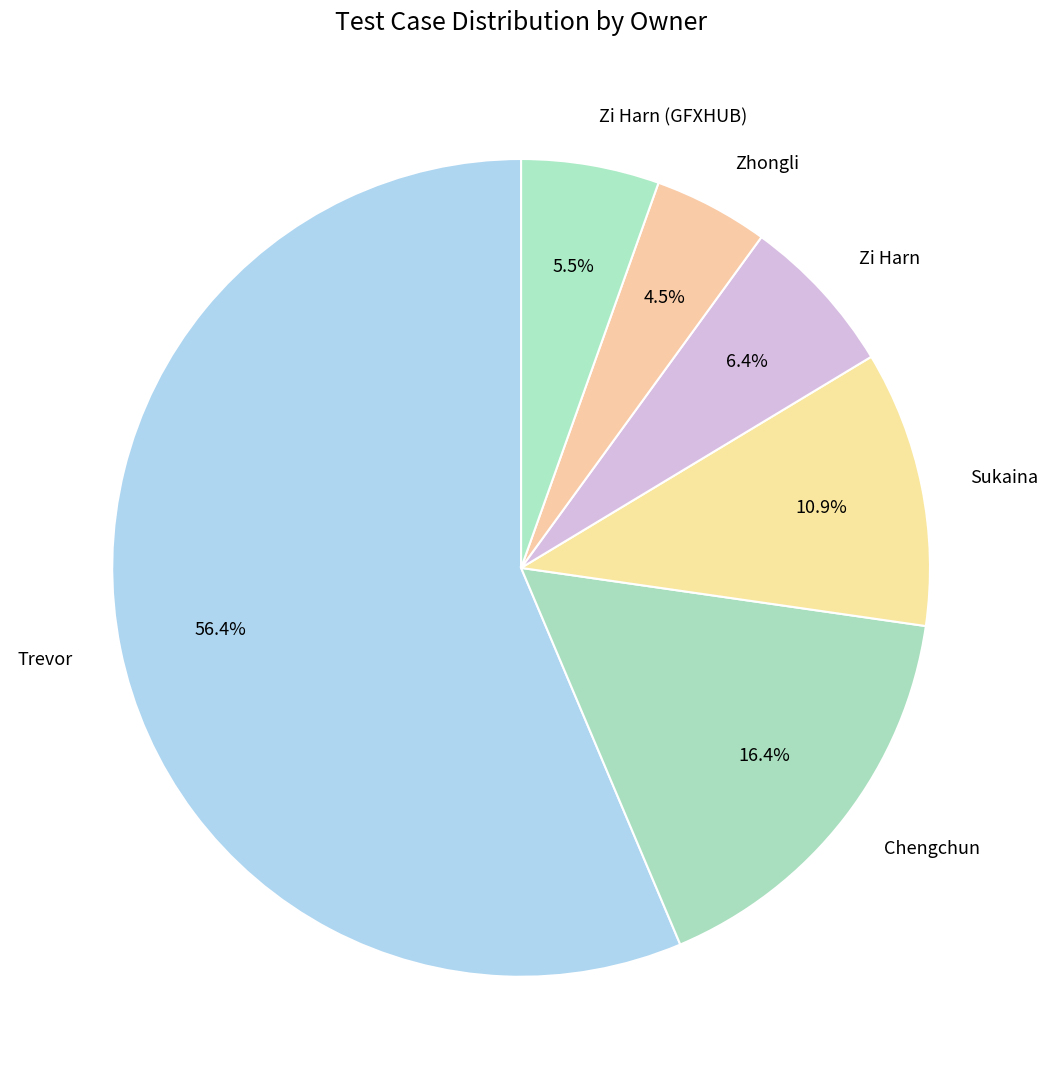

What percentage is NOT represented by Zi Harn?

93.6%